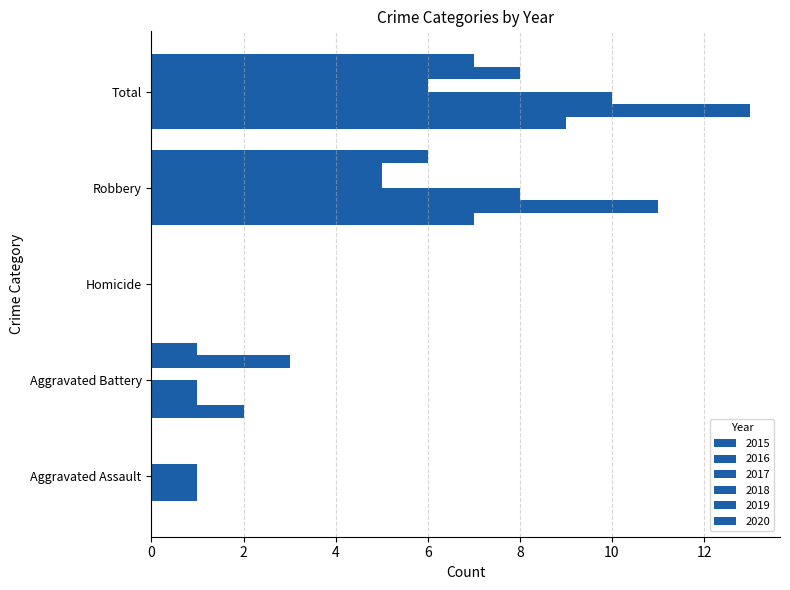

What is the average value of the 2016 series?

5